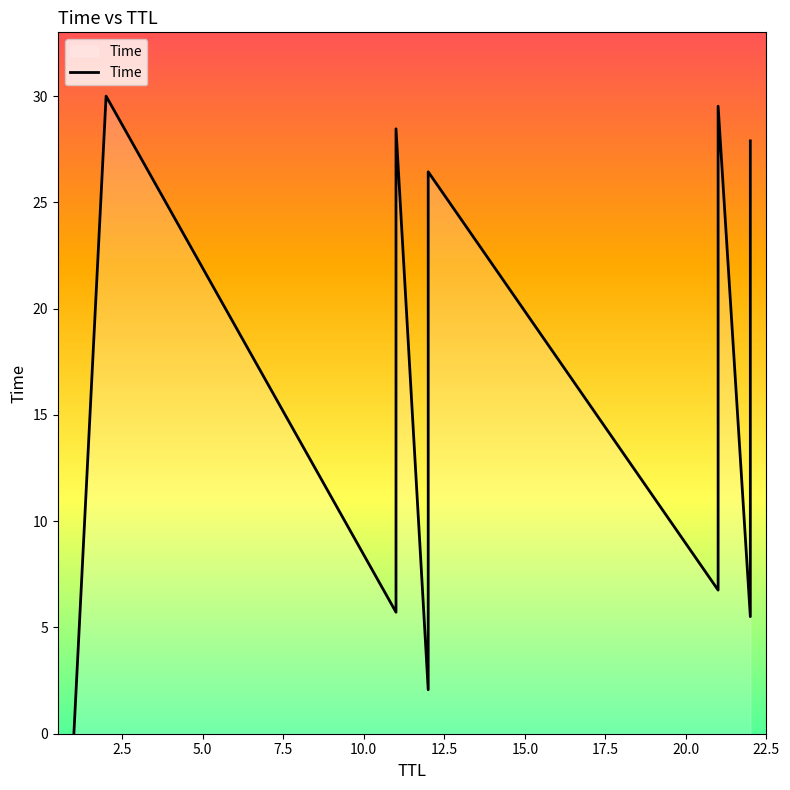

The chart shows a value of 13.0 at 18. True or false?

False